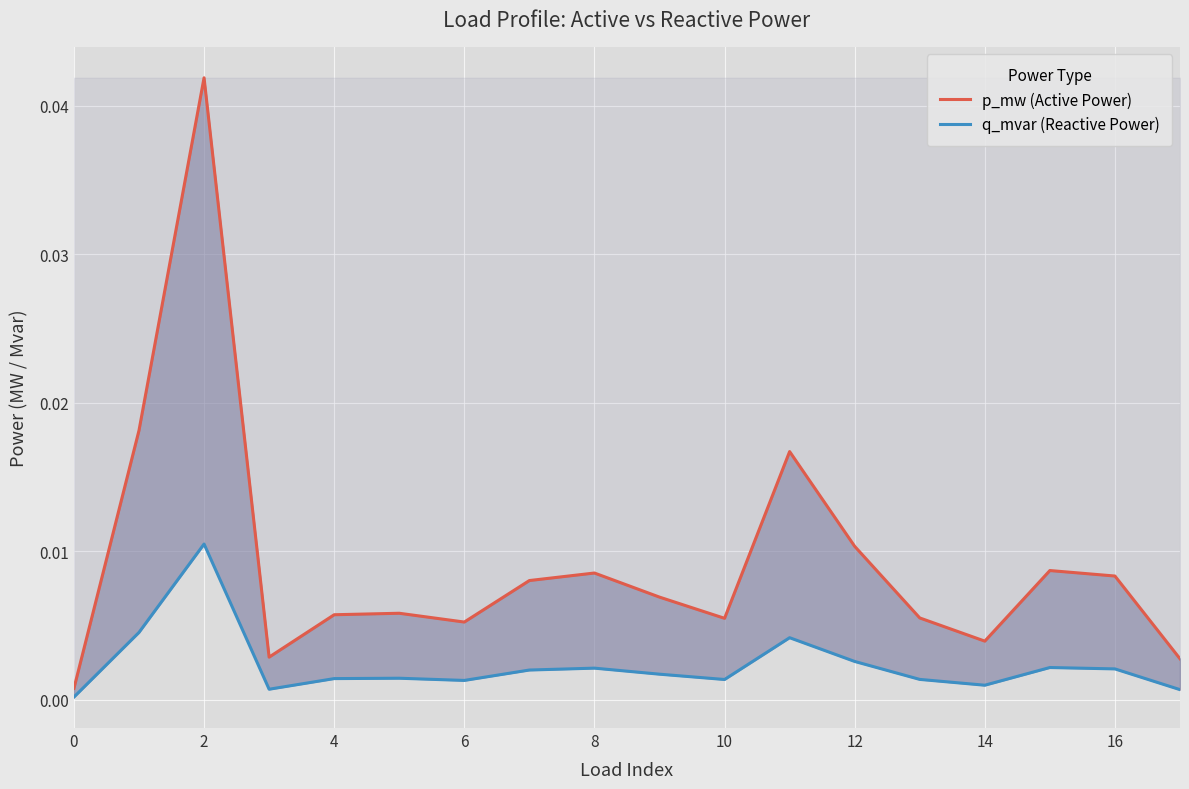

Between 10 and 13, which is larger?

10